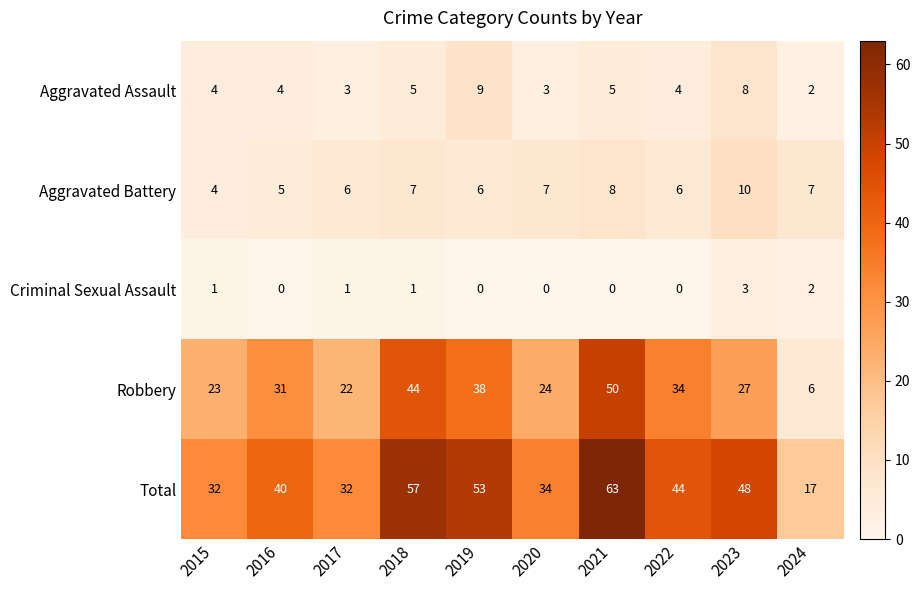

Is it true that Robbery equals 27 at 2023?

True